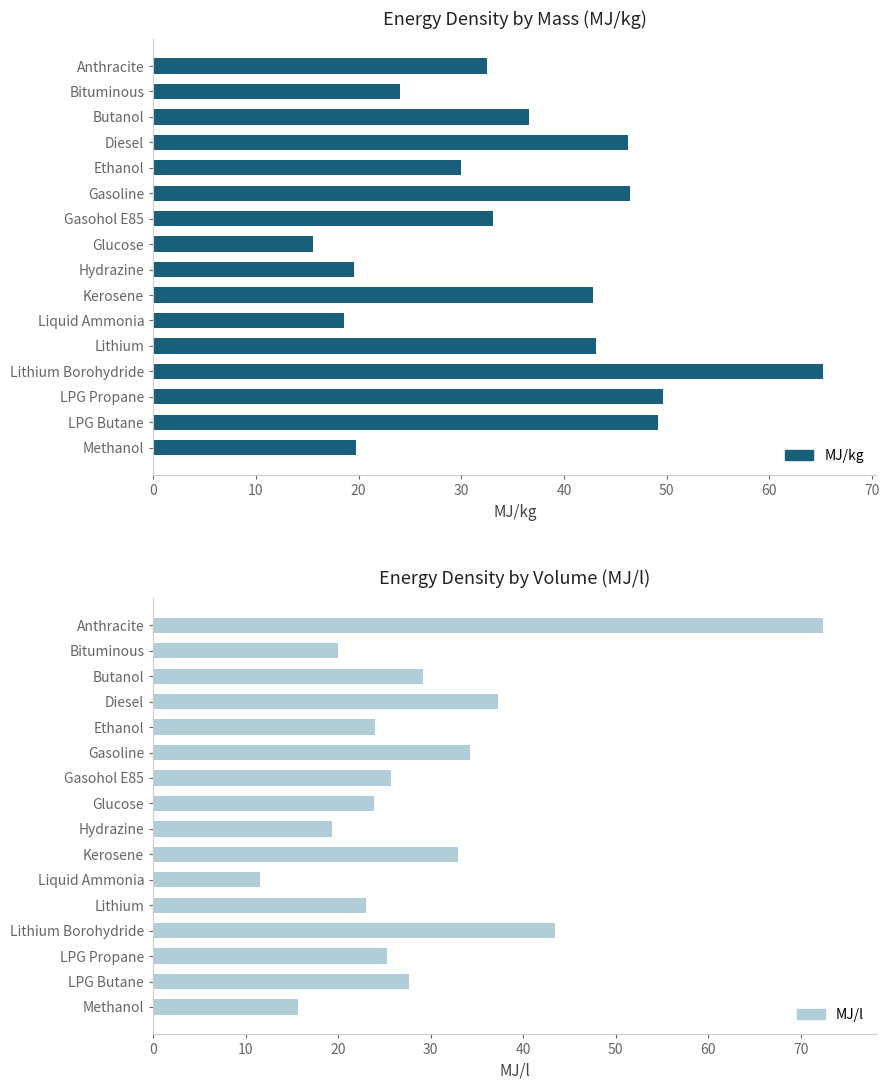

Rank the series at 14 from highest to lowest value.

MJ/kg, MJ/l